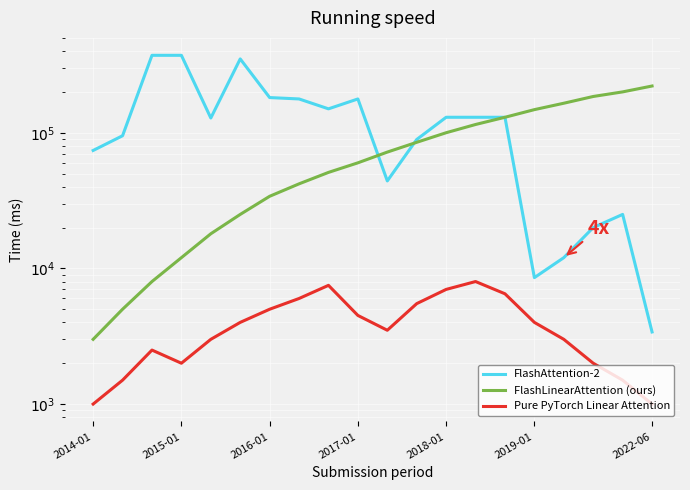

The Projects per Period (scaled) series shows 5925 at 2017-01. True or false?

False